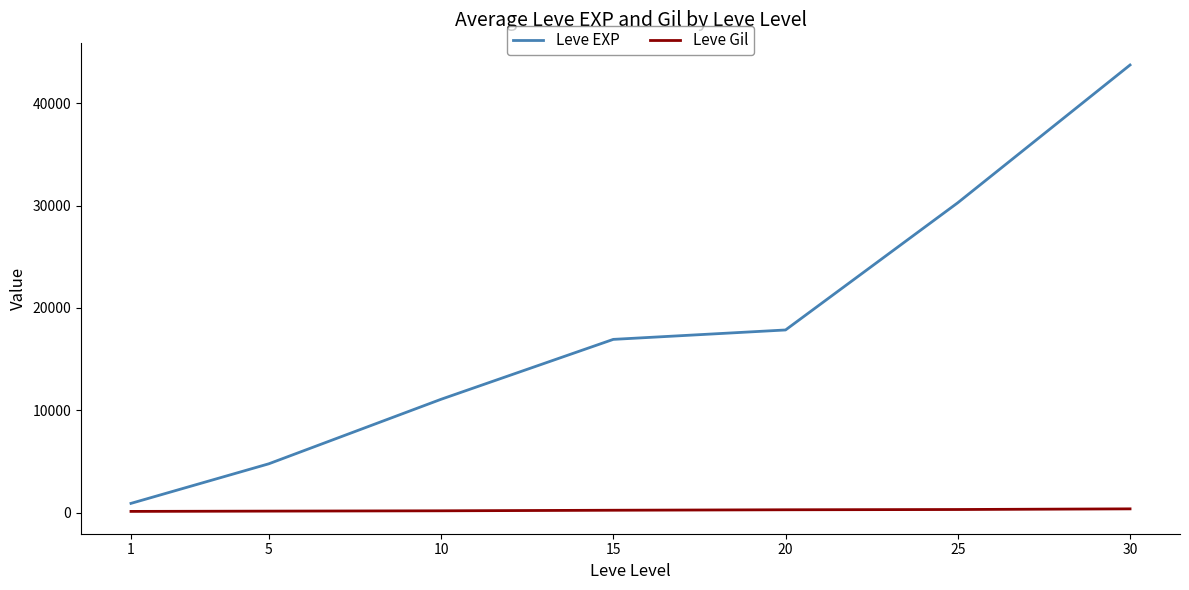

What is the total value across all series at 1?

1009.0